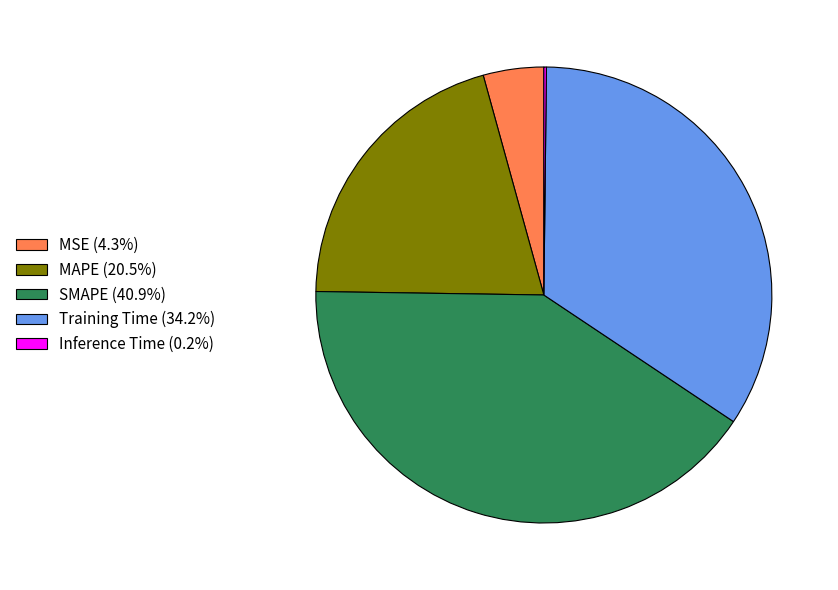

Does any single category account for the majority?

No